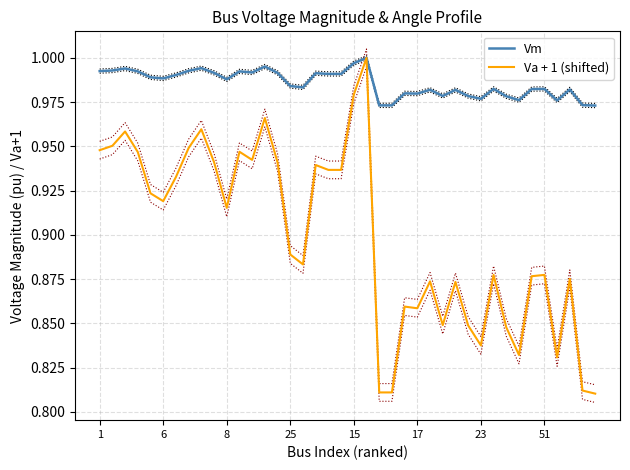

At how many categories does at least one series exceed 0?

40